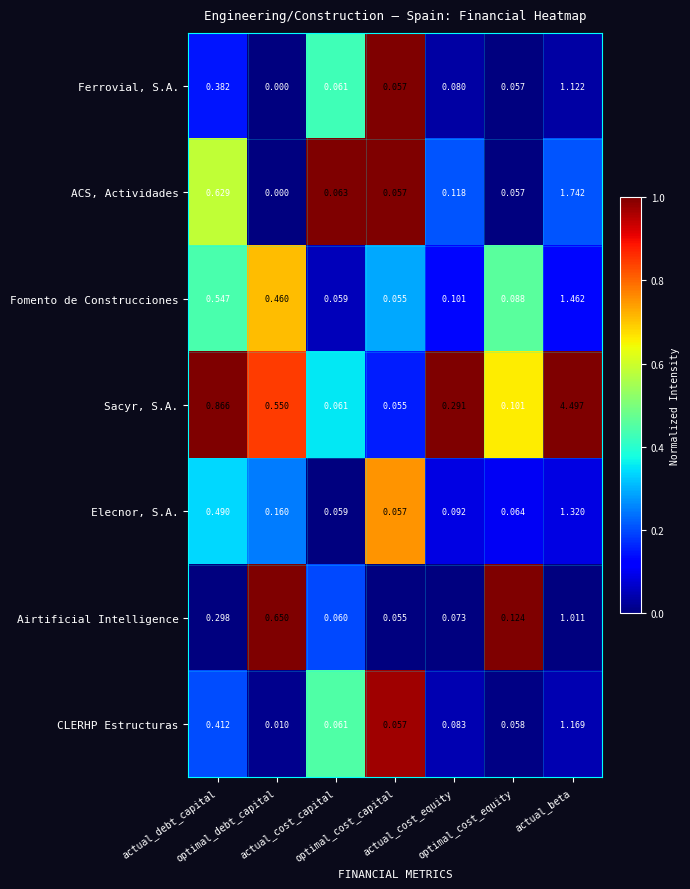

Rank the series by their maximum value, from highest to lowest.

Sacyr, S.A., ACS, Actividades, Fomento de Construcciones, Elecnor, S.A., CLERHP Estructuras, Ferrovial, S.A., Airtificial Intelligence